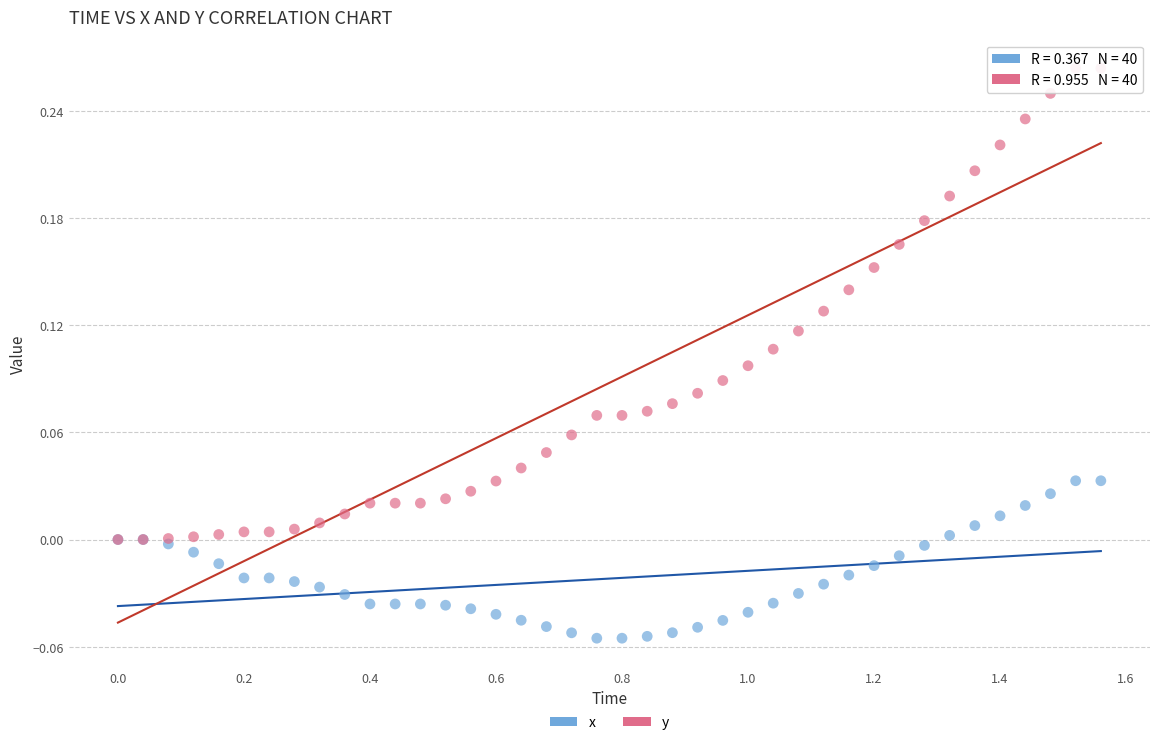

What are all the series names shown in the legend?

x, y